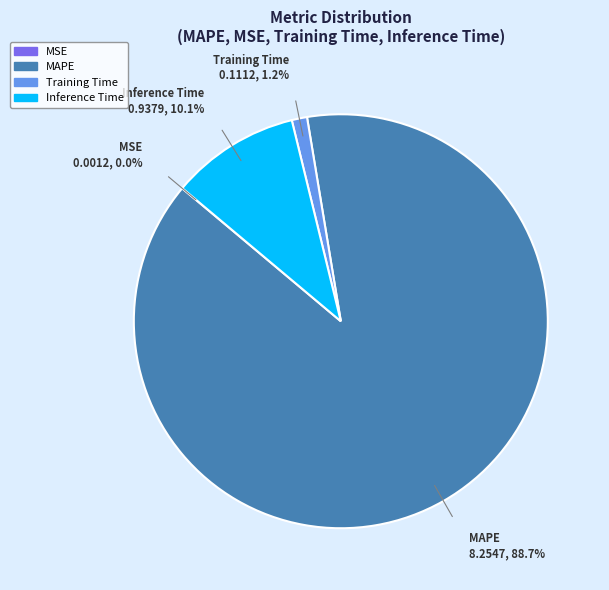

How much of the chart is everything except Training Time?

98.8%